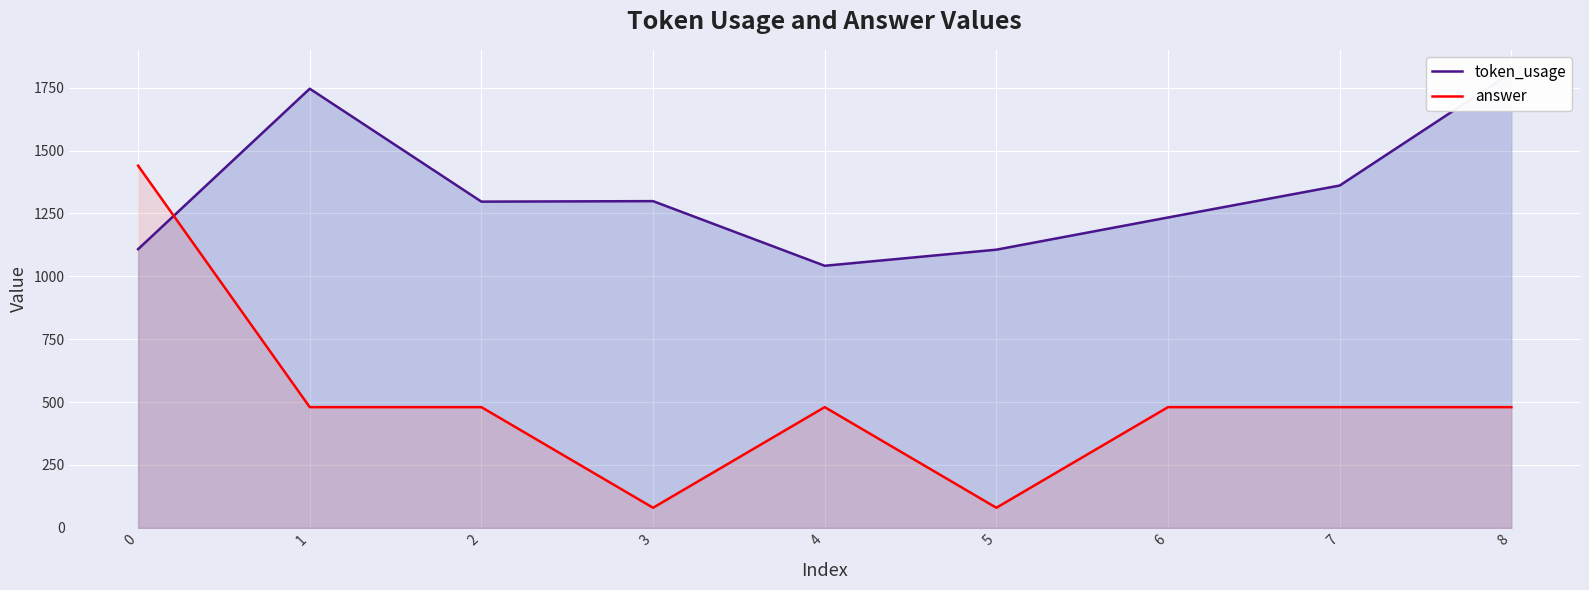

Reading left to right, transcribe all the data shown in this chart.

token_usage: 0=1108	1=1746	2=1297	3=1299	4=1042	5=1106	6=1234	7=1361	8=1810
answer: 0=1440	1=480	2=480	3=80	4=480	5=80	6=480	7=480	8=480